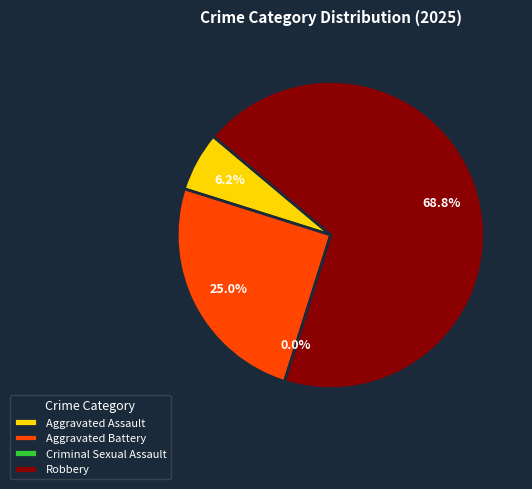

How many slices are in this pie chart?

4